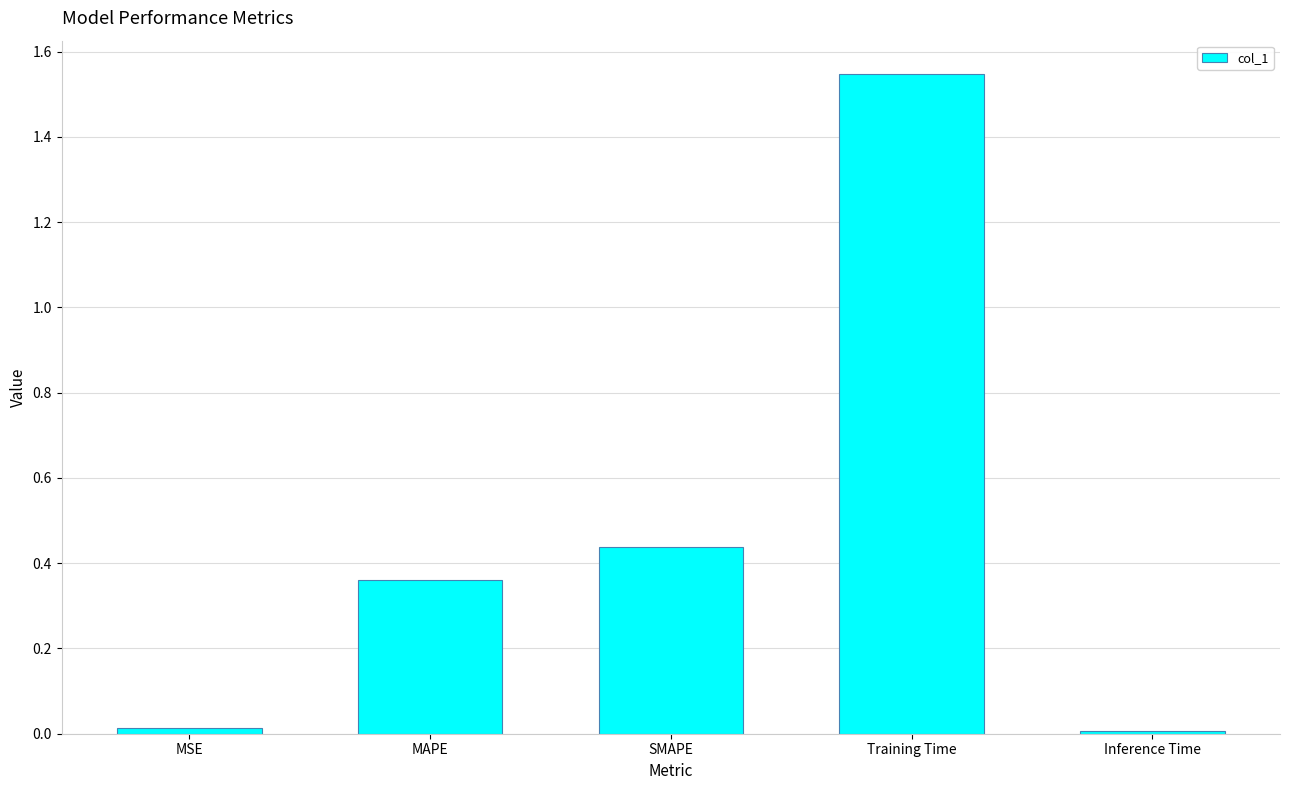

The value at MAPE is 0.1. True or false?

False